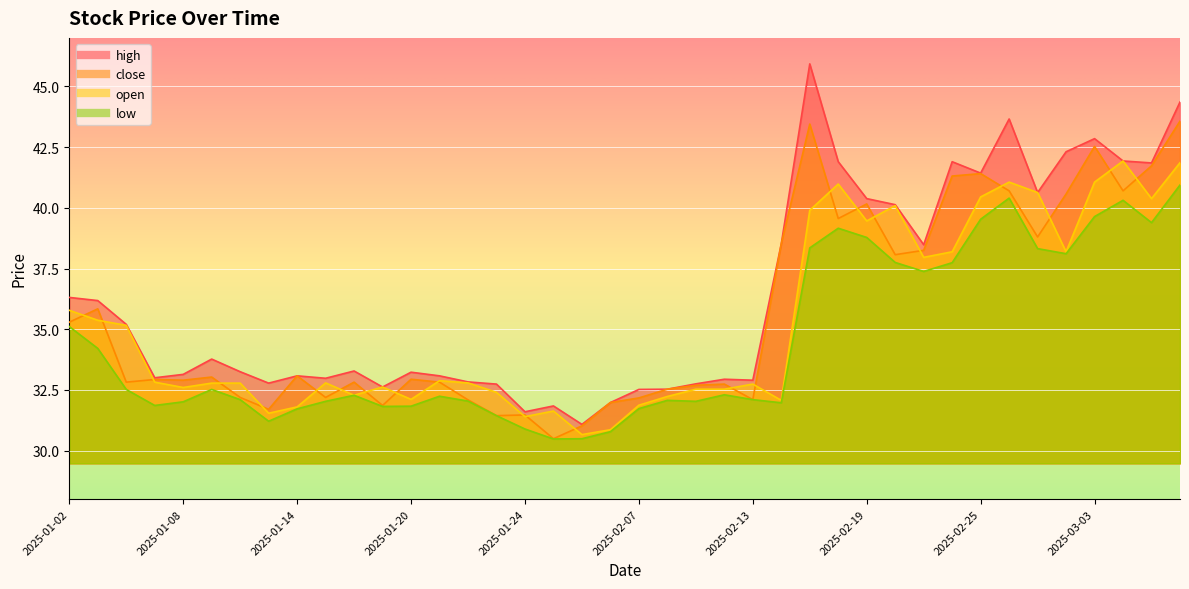

Reading left to right, transcribe all the data shown in this chart.

close: 2025-01-02=35.3	2025-01-03=35.8	2025-01-06=32.8	2025-01-07=32.9	2025-01-08=32.9	2025-01-09=33.0	2025-01-10=32.2	2025-01-13=31.7	2025-01-14=33.1	2025-01-15=32.2	2025-01-16=32.8	2025-01-17=31.9	2025-01-20=32.9	2025-01-21=32.8	2025-01-22=32.1	2025-01-23=31.4	2025-01-24=31.5	2025-01-27=30.5	2025-02-05=31.0	2025-02-06=32.0	2025-02-07=32.2	2025-02-10=32.5	2025-02-11=32.7	2025-02-12=32.7	2025-02-13=32.1	2025-02-14=38.5	2025-02-17=43.5	2025-02-18=39.6	2025-02-19=40.2	2025-02-20=38.1	2025-02-21=38.2	2025-02-24=41.3	2025-02-25=41.4	2025-02-26=40.7	2025-02-27=38.8	2025-02-28=40.6	2025-03-03=42.5	2025-03-04=40.7	2025-03-05=41.7	2025-03-06=43.6
open: 2025-01-02=35.8	2025-01-03=35.4	2025-01-06=35.2	2025-01-07=32.8	2025-01-08=32.6	2025-01-09=32.8	2025-01-10=32.8	2025-01-13=31.5	2025-01-14=31.8	2025-01-15=32.8	2025-01-16=32.3	2025-01-17=32.6	2025-01-20=32.1	2025-01-21=32.9	2025-01-22=32.8	2025-01-23=32.4	2025-01-24=31.4	2025-01-27=31.6	2025-02-05=30.7	2025-02-06=30.9	2025-02-07=31.9	2025-02-10=32.2	2025-02-11=32.5	2025-02-12=32.5	2025-02-13=32.7	2025-02-14=32.1	2025-02-17=39.9	2025-02-18=41.0	2025-02-19=39.5	2025-02-20=40.1	2025-02-21=38.0	2025-02-24=38.2	2025-02-25=40.5	2025-02-26=41.1	2025-02-27=40.6	2025-02-28=38.2	2025-03-03=41.1	2025-03-04=41.9	2025-03-05=40.4	2025-03-06=41.9
high: 2025-01-02=36.3	2025-01-03=36.2	2025-01-06=35.2	2025-01-07=33.0	2025-01-08=33.1	2025-01-09=33.8	2025-01-10=33.2	2025-01-13=32.8	2025-01-14=33.1	2025-01-15=33.0	2025-01-16=33.3	2025-01-17=32.6	2025-01-20=33.2	2025-01-21=33.1	2025-01-22=32.8	2025-01-23=32.7	2025-01-24=31.6	2025-01-27=31.8	2025-02-05=31.1	2025-02-06=32.0	2025-02-07=32.5	2025-02-10=32.5	2025-02-11=32.8	2025-02-12=32.9	2025-02-13=32.9	2025-02-14=38.5	2025-02-17=45.9	2025-02-18=41.9	2025-02-19=40.4	2025-02-20=40.1	2025-02-21=38.5	2025-02-24=41.9	2025-02-25=41.4	2025-02-26=43.7	2025-02-27=40.6	2025-02-28=42.3	2025-03-03=42.9	2025-03-04=41.9	2025-03-05=41.9	2025-03-06=44.4
low: 2025-01-02=35.1	2025-01-03=34.2	2025-01-06=32.5	2025-01-07=31.9	2025-01-08=32.0	2025-01-09=32.5	2025-01-10=32.1	2025-01-13=31.2	2025-01-14=31.7	2025-01-15=32.0	2025-01-16=32.3	2025-01-17=31.8	2025-01-20=31.8	2025-01-21=32.2	2025-01-22=32.0	2025-01-23=31.4	2025-01-24=30.9	2025-01-27=30.5	2025-02-05=30.5	2025-02-06=30.8	2025-02-07=31.7	2025-02-10=32.1	2025-02-11=32.0	2025-02-12=32.3	2025-02-13=32.1	2025-02-14=32.0	2025-02-17=38.4	2025-02-18=39.2	2025-02-19=38.8	2025-02-20=37.8	2025-02-21=37.4	2025-02-24=37.7	2025-02-25=39.5	2025-02-26=40.4	2025-02-27=38.3	2025-02-28=38.1	2025-03-03=39.6	2025-03-04=40.3	2025-03-05=39.4	2025-03-06=40.9